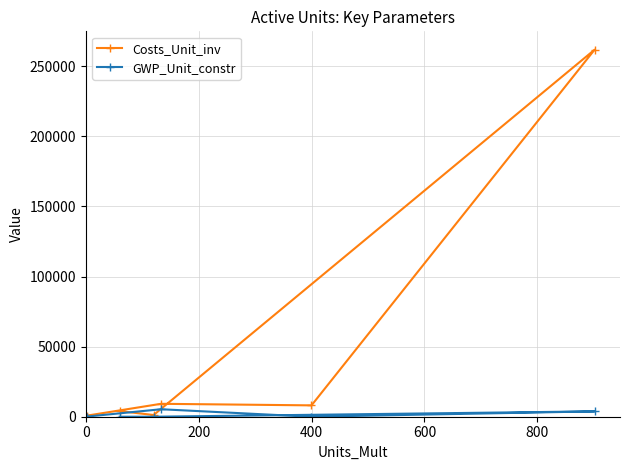

Does the chart display data point markers on the line(s)?

Yes